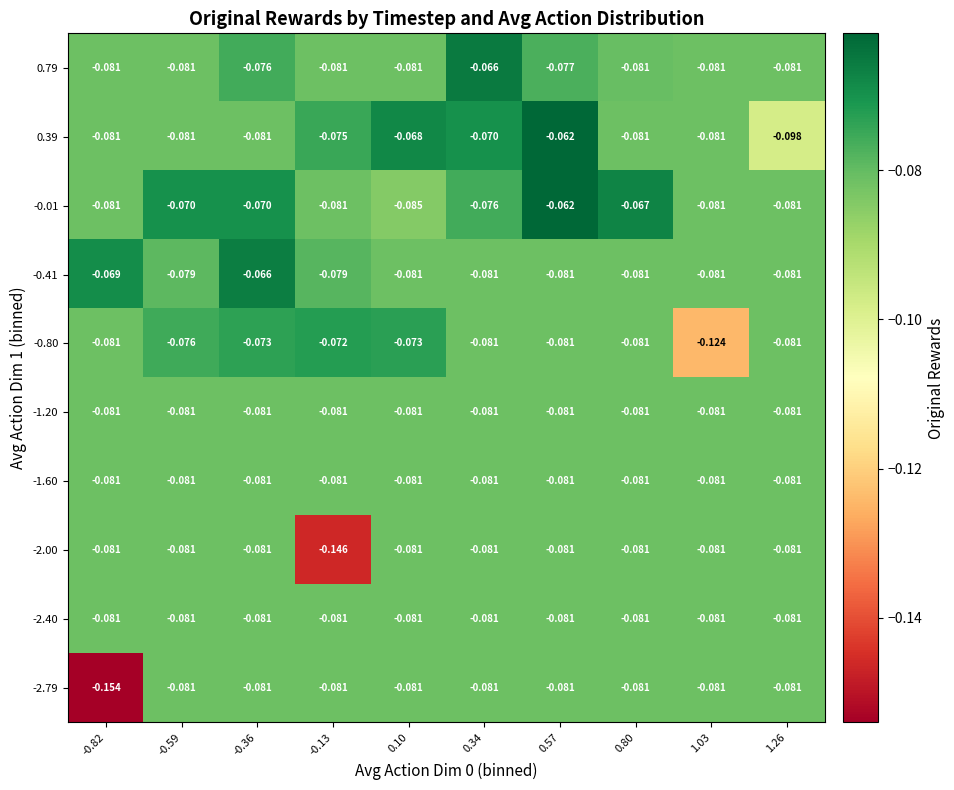

Between -0.13 and 1.03, which series saw the biggest shift?

-2.00